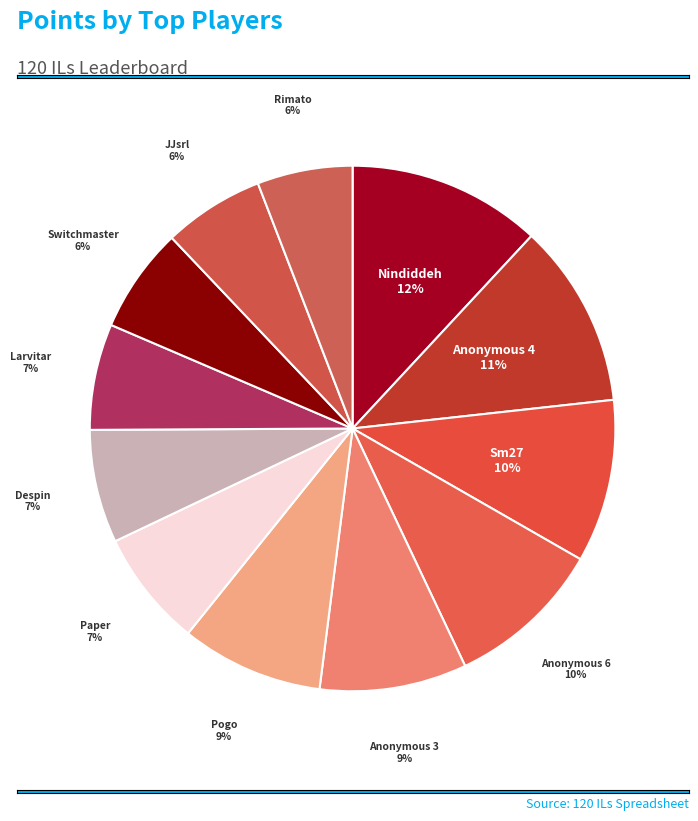

Between Pogo and Switchmaster, which is larger?

Pogo